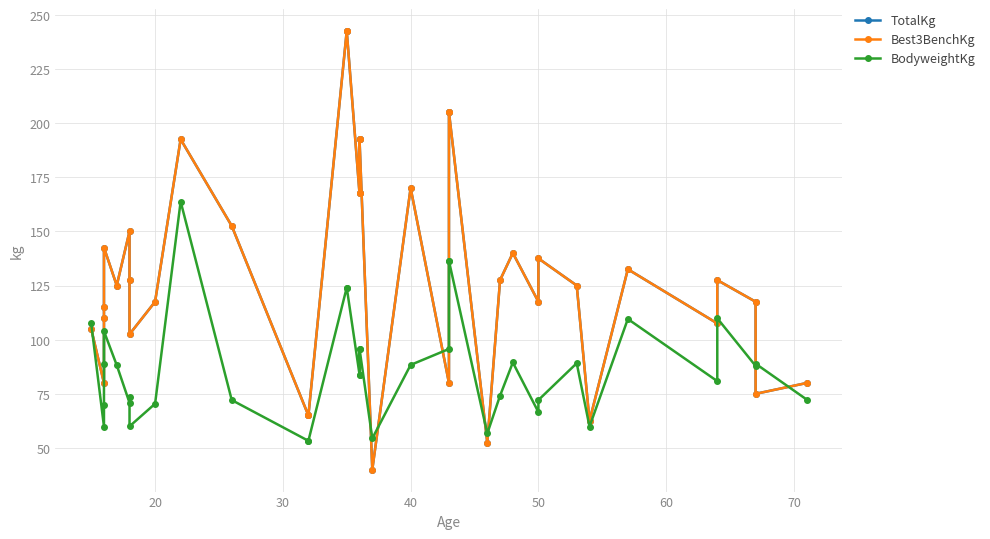

Count the number of categories in the chart.

38